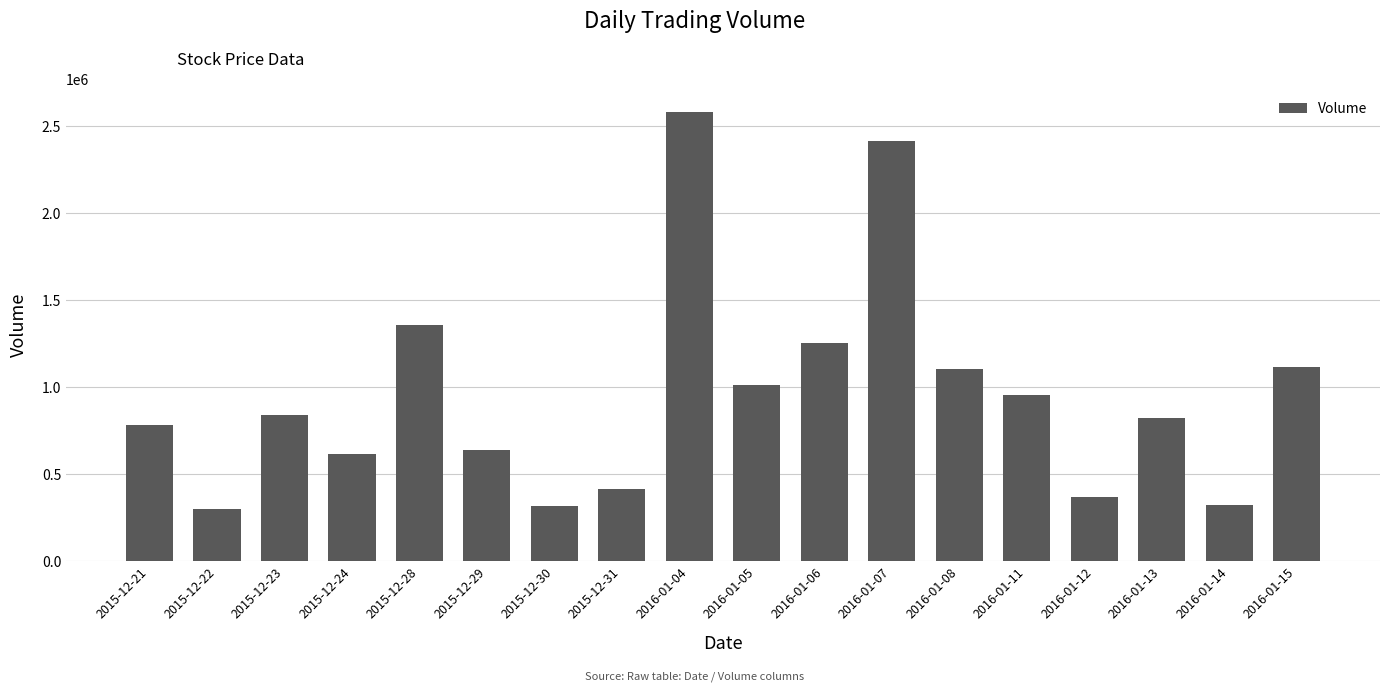

What is the change in value from 2015-12-30 to 2016-01-14?

+3100